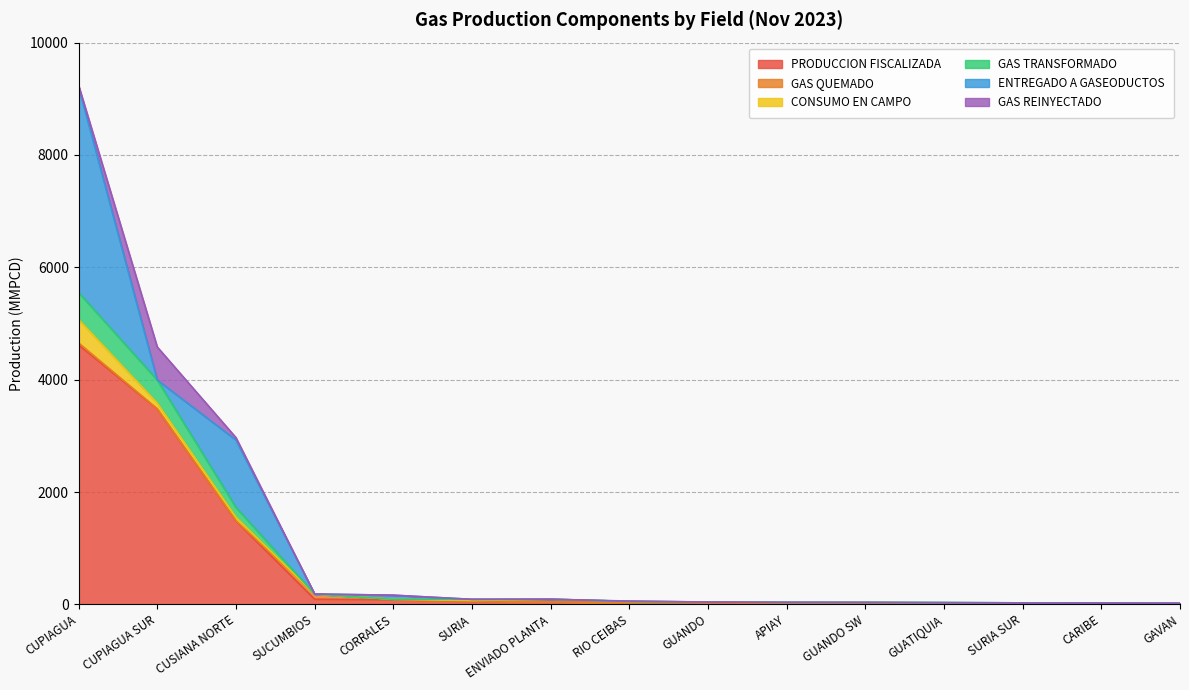

How many lines are shown in the chart?

6